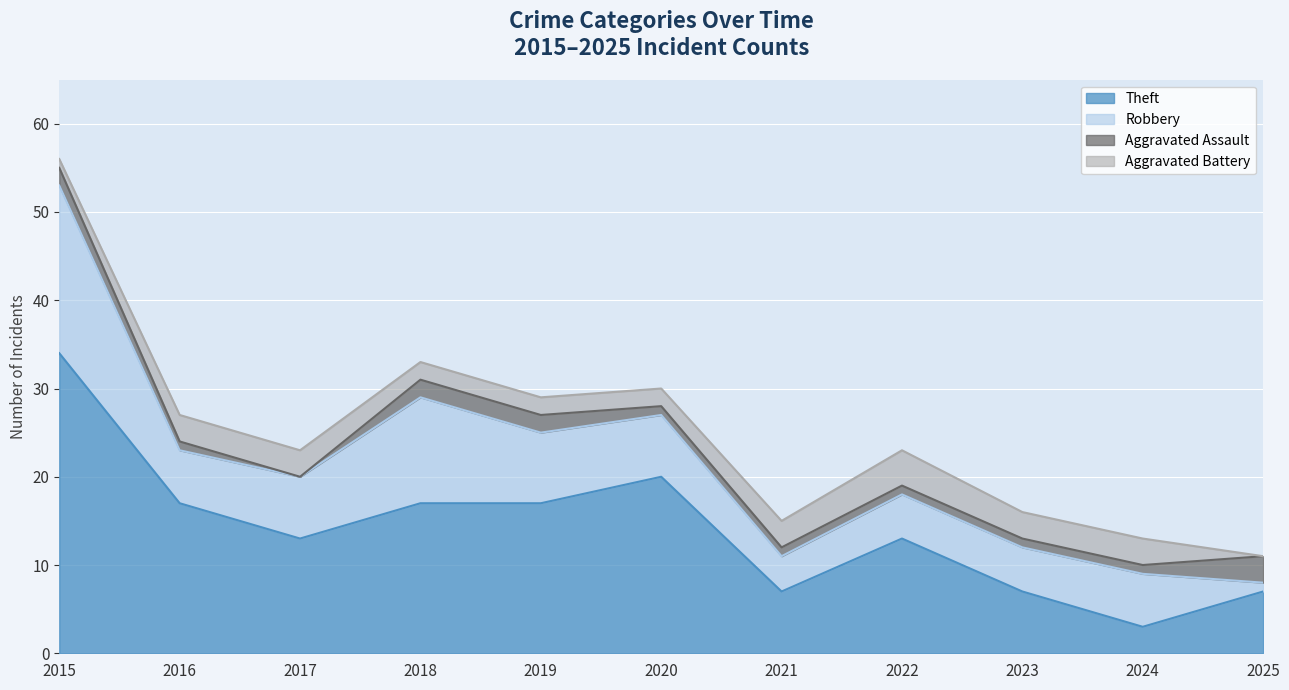

After their last crossing, which series has the higher values: Robbery or Theft?

Theft